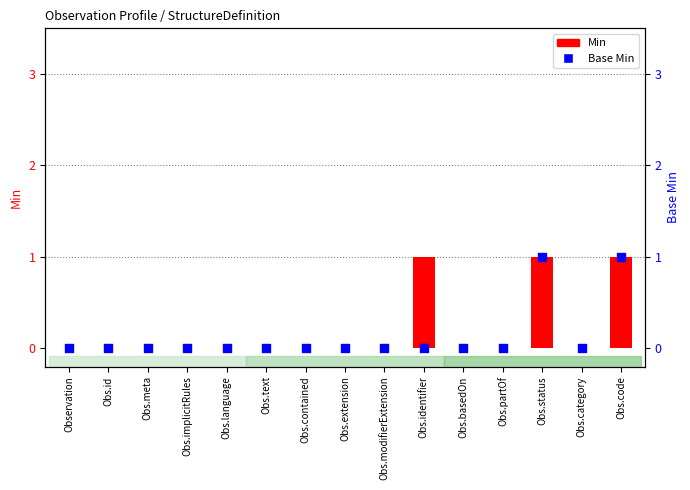

At which category is the sum across all series the highest?

Obs.status